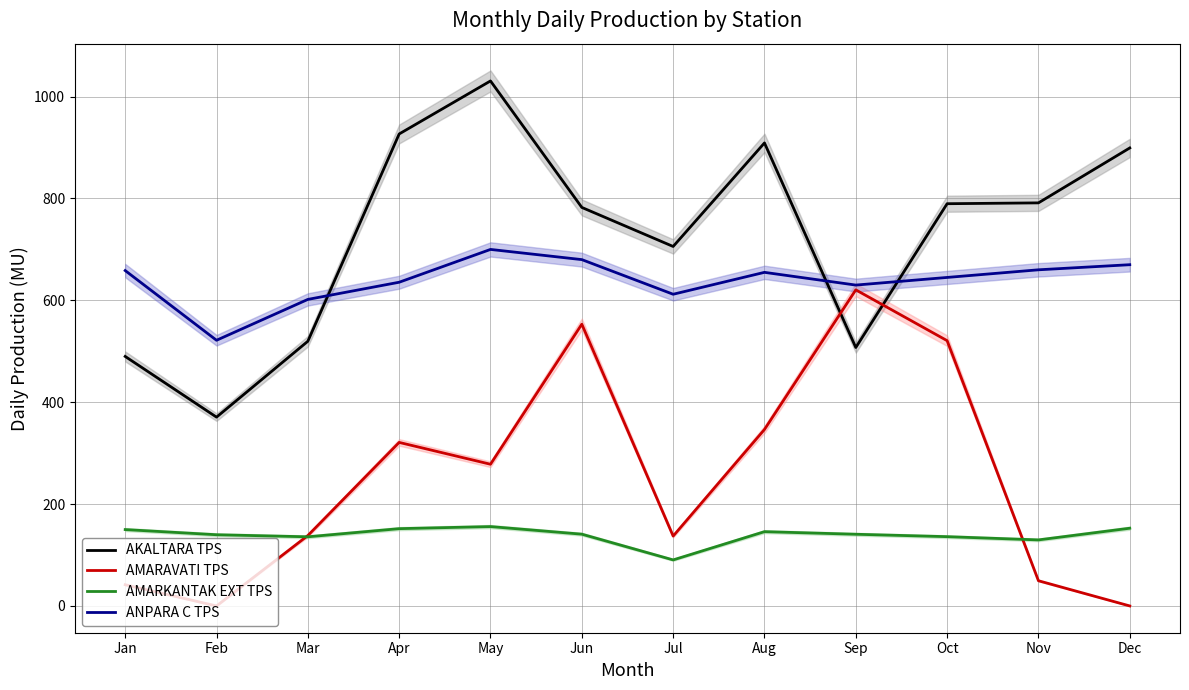

Reading left to right, transcribe all the data shown in this chart.

AKALTARA TPS: 489.9	370.7	519.7	926.7	1030.8	782.5	705.8	909.1	507.4	789.8	791.4	899.3
AMARAVATI TPS: 41.7	0.0	138.3	321.1	278.2	553.2	137.2	346.5	620.6	520.9	49.5	0.0
AMARKANTAK EXT TPS: 150.0	139.8	135.8	151.8	155.8	140.9	90.4	145.9	140.8	136.0	129.7	152.6
ANPARA C TPS: 658.5	521.6	601.9	635.6	700.0	680.0	612.0	655.0	630.0	645.0	660.0	670.0